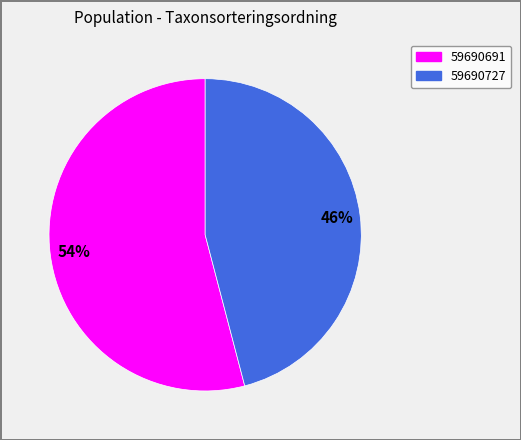

Is it true that 59690691 is 54% of the pie?

True